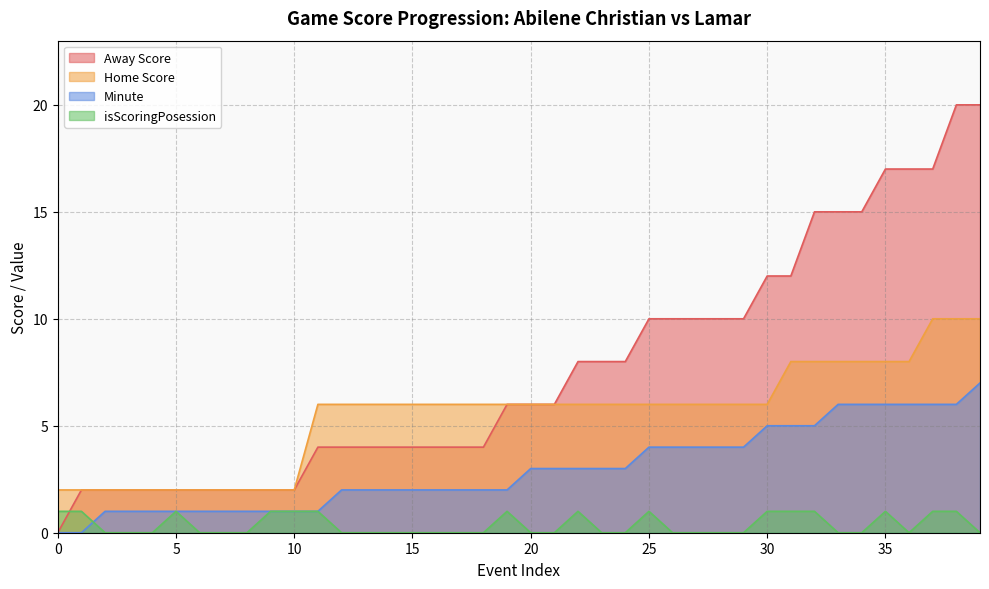

The value of Away Score at 8 is 8. True or false?

True